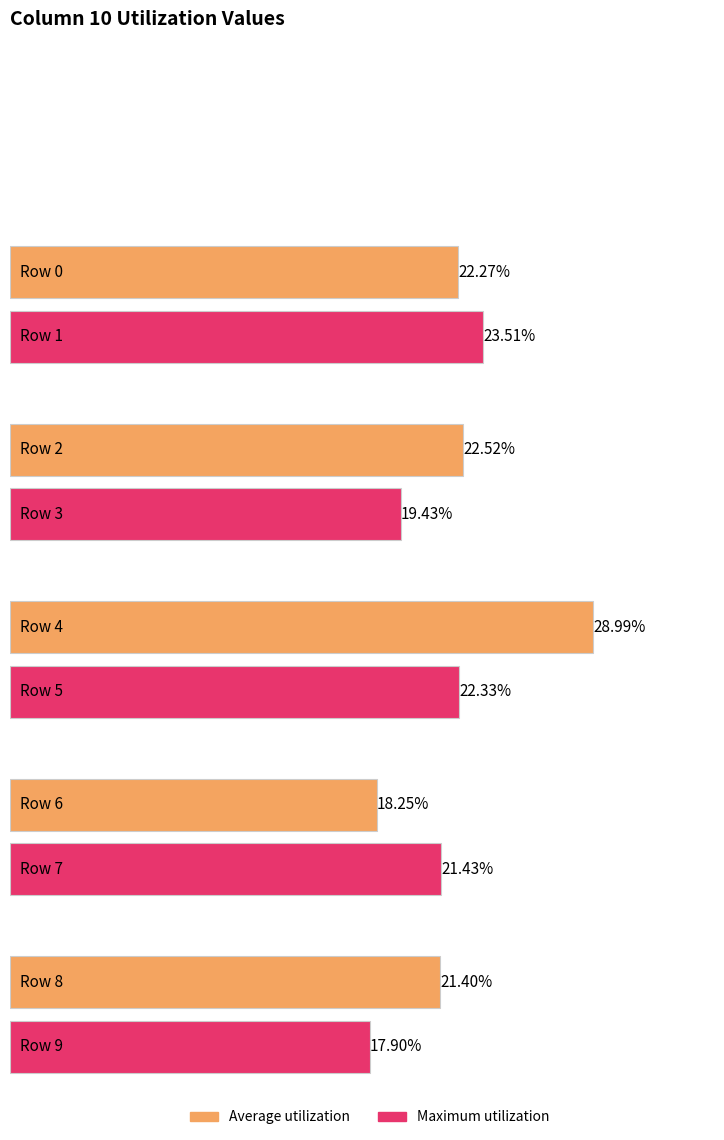

Reading right to left, list all the values displayed in this chart.

Row 9=0.2	Row 8=0.2	Row 7=0.2	Row 6=0.2	Row 5=0.2	Row 4=0.3	Row 3=0.2	Row 2=0.2	Row 1=0.2	Row 0=0.2